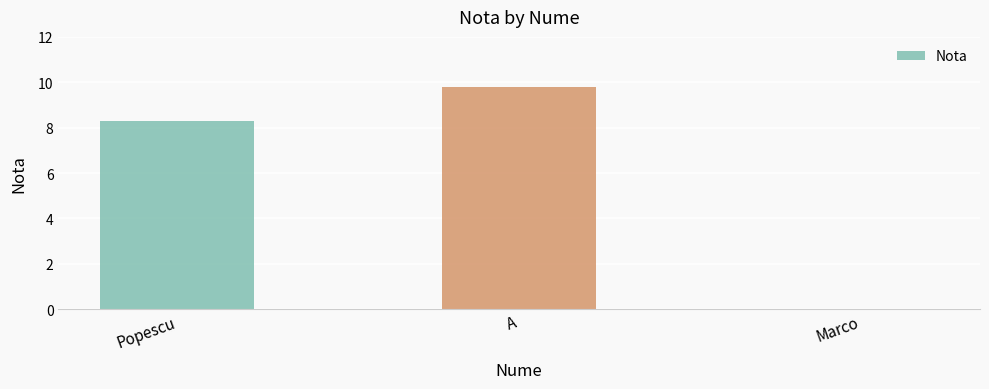

The chart shows a value of -4.2 at Marco. True or false?

False